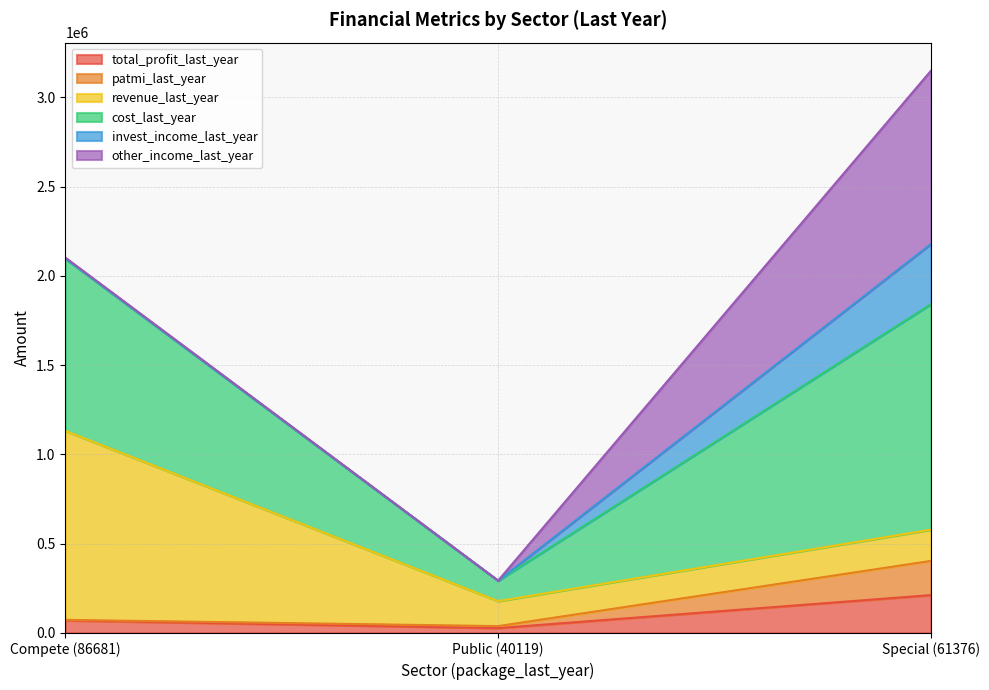

At which category is the sum across all series the highest?

Special (61376)